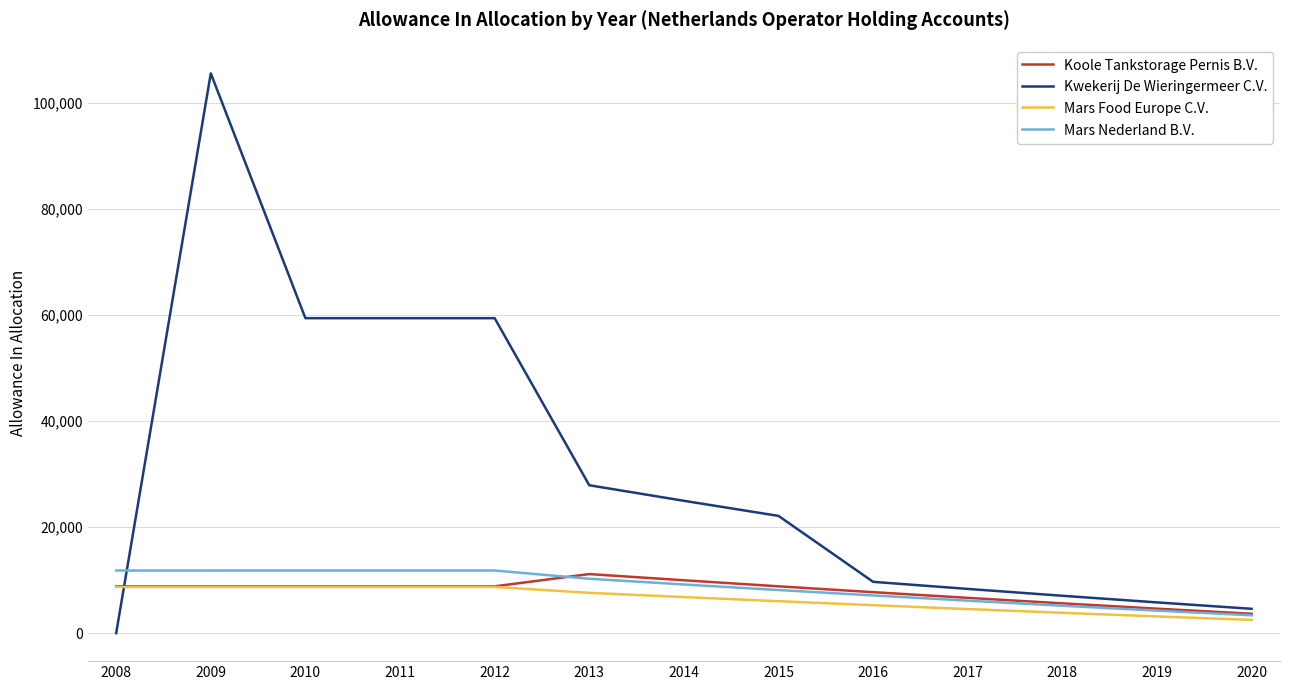

What is the sum of the Mars Nederland B.V. values at 2018 and 2020?

8533